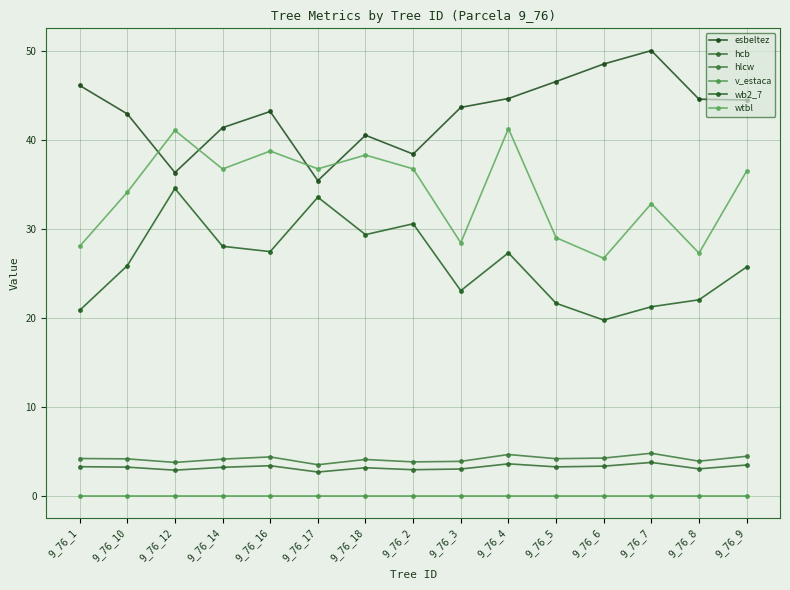

What is the difference between the highest and lowest values at 9_76_3?

43.7